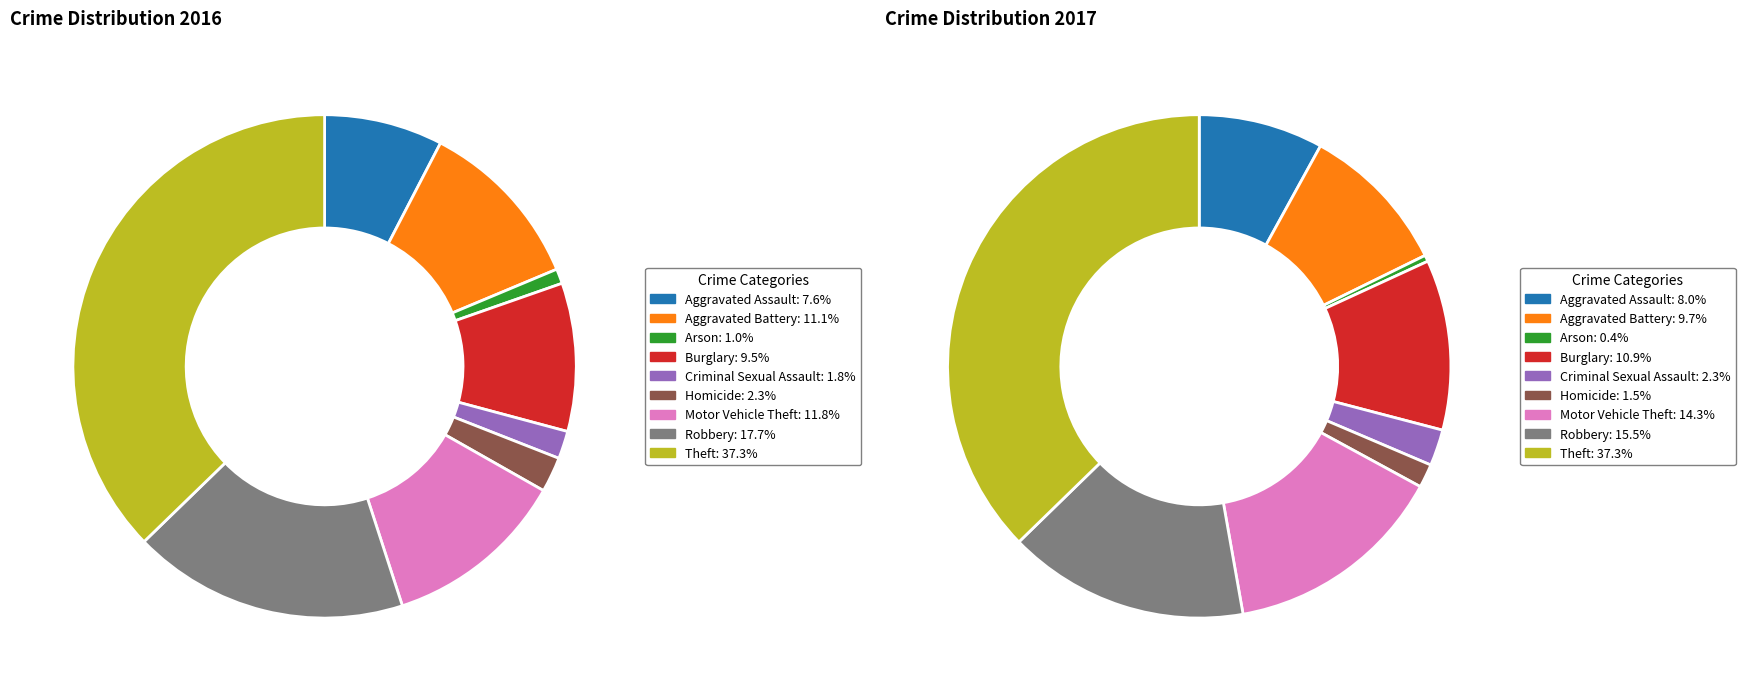

Does values_2016 account for over 50% of the chart?

No